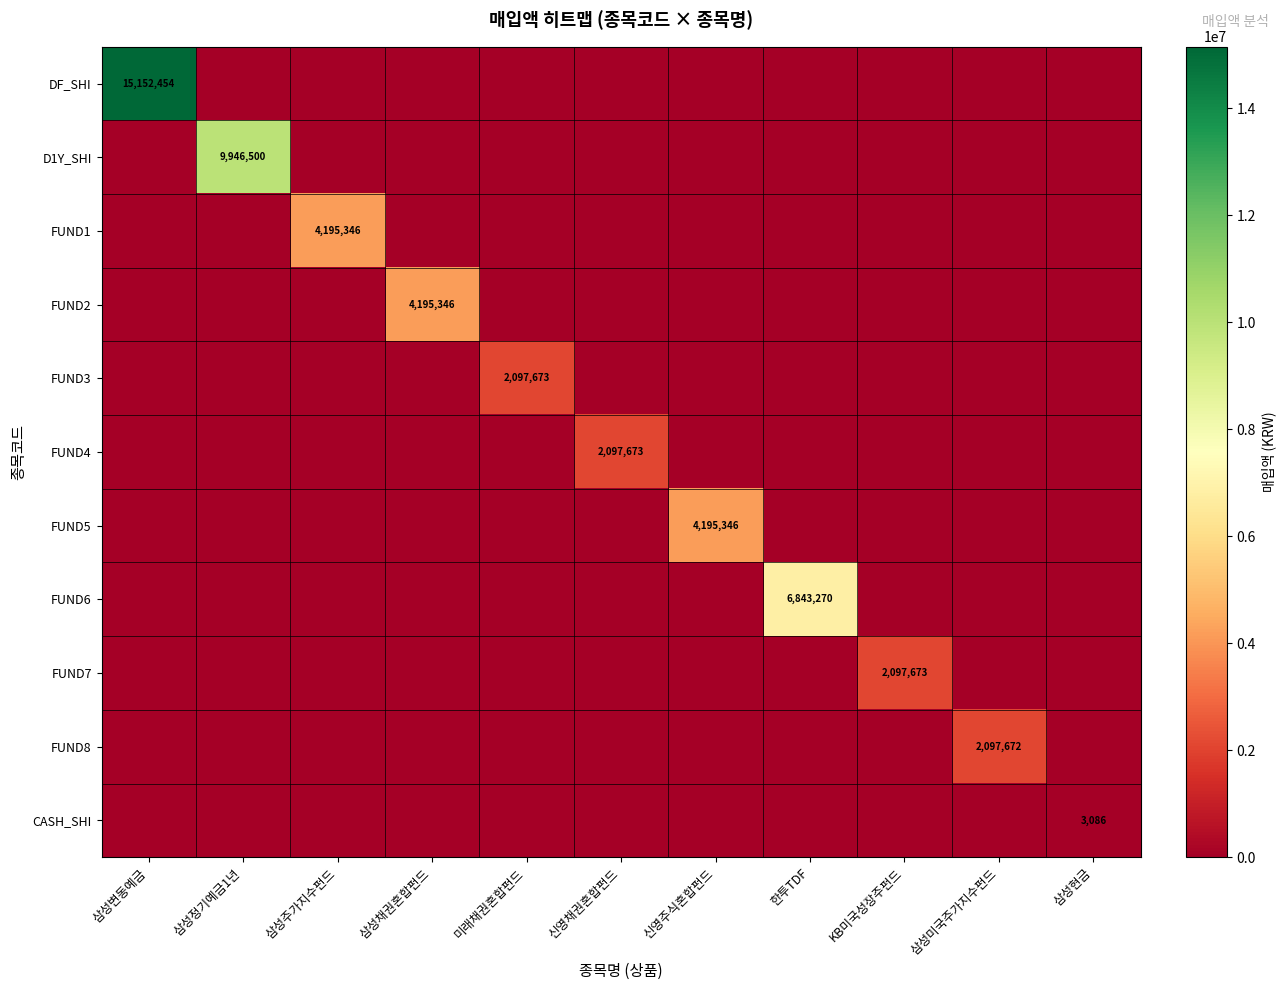

What is the highest value of the DF_SHI series?

15152454